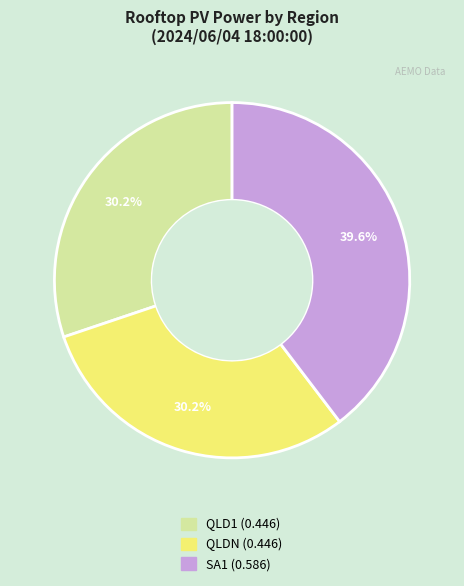

Which slice is the largest?

SA1